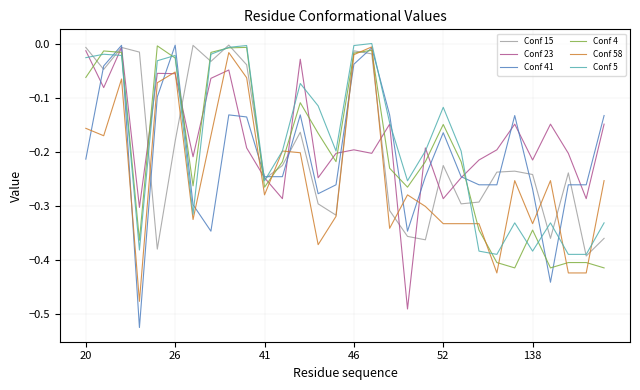

Which series ends up on top after the final intersection of Conf 4 and Conf 23?

Conf 23